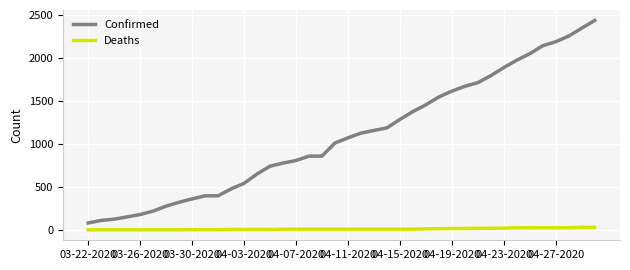

True or false: Confirmed and Deaths intersect in this chart.

False